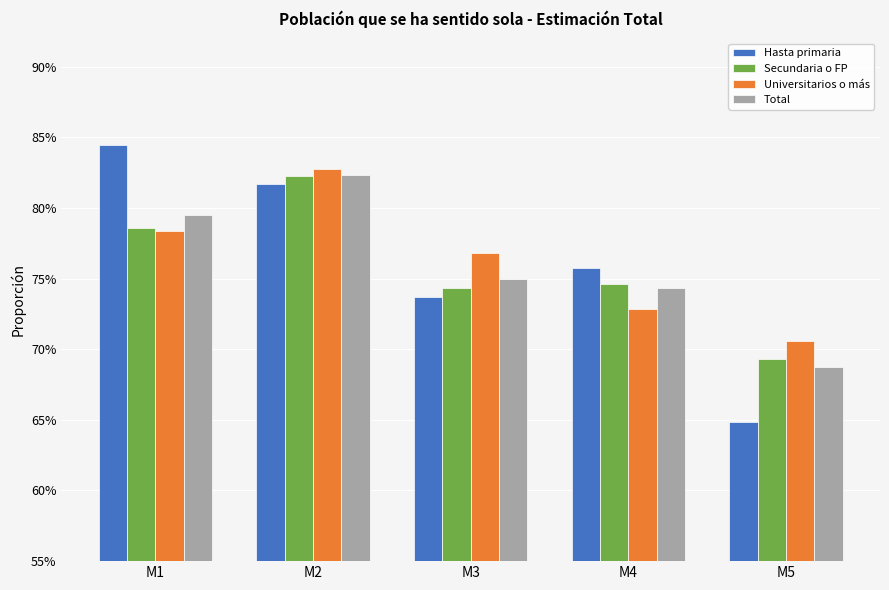

What are all the series names shown in the legend?

Hasta primaria, Secundaria o FP, Universitarios o más, Total